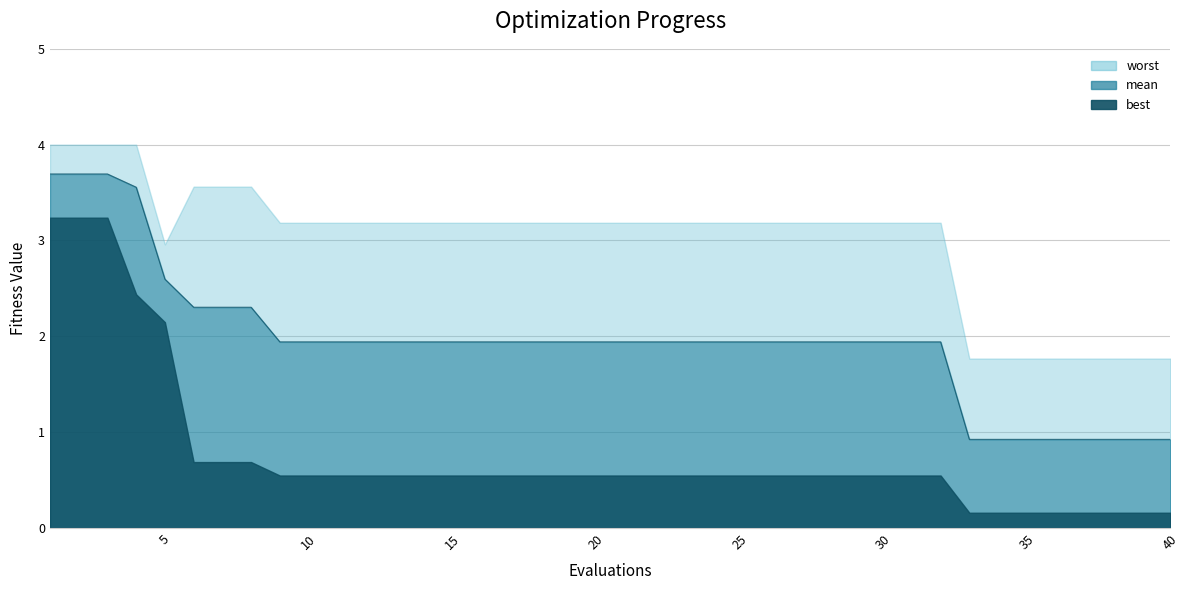

What is the difference between the maximum and minimum values in the best series?

3.1